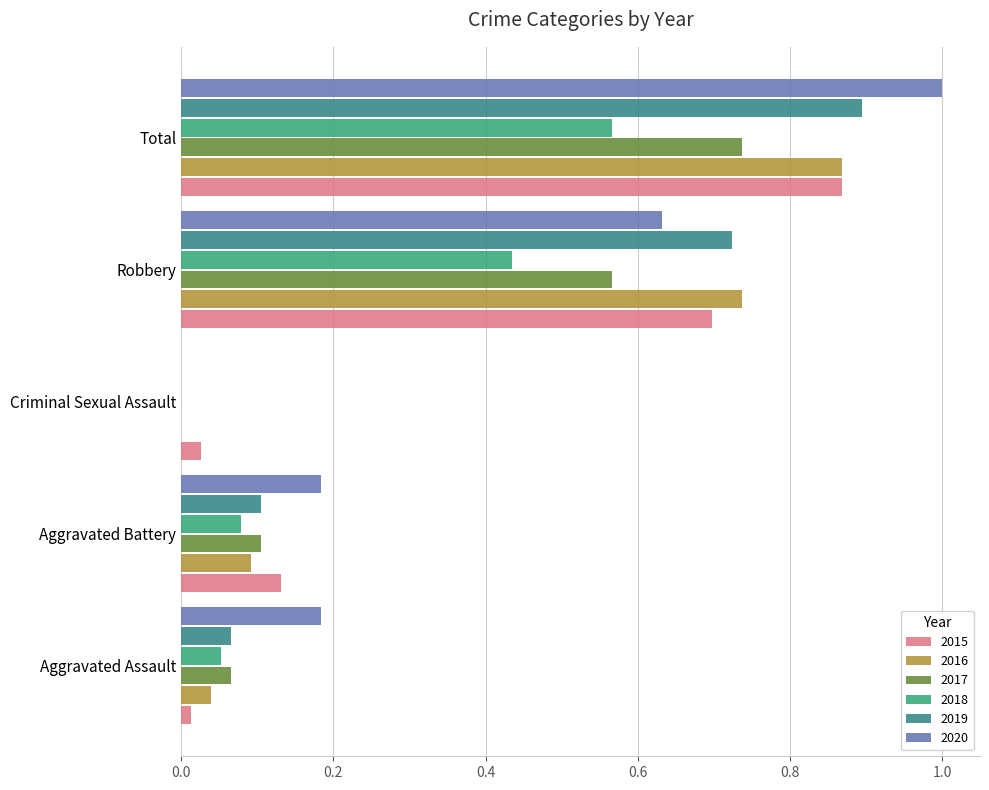

Is it true that 2019 equals 1.4 at Total?

False